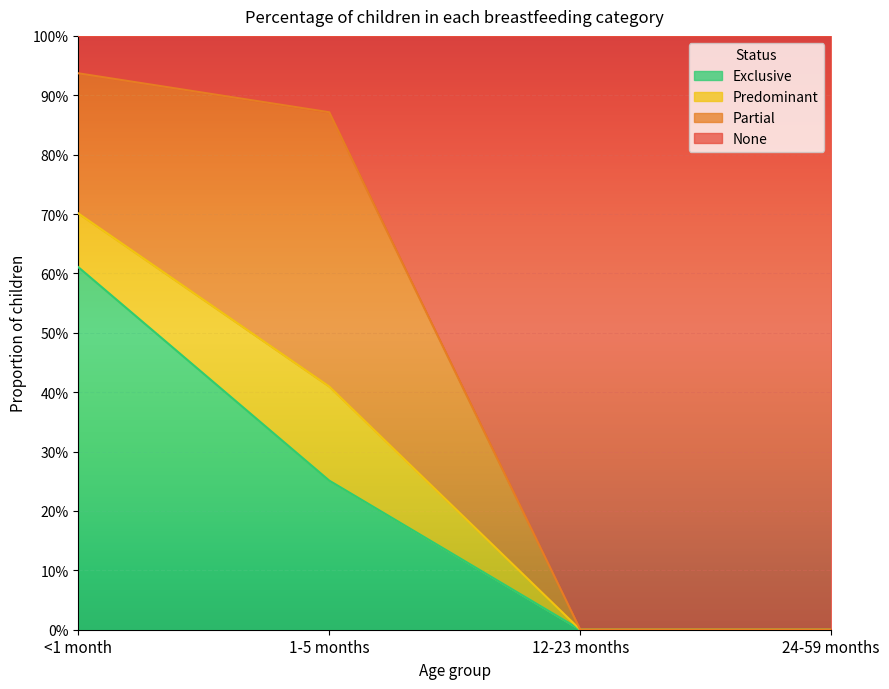

List the labels in order of Exclusive value, smallest first.

12-23 months, 24-59 months, 1-5 months, <1 month